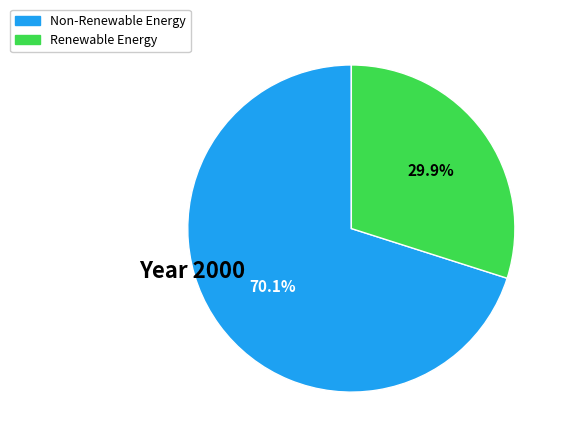

Is there a majority slice in this chart?

Yes